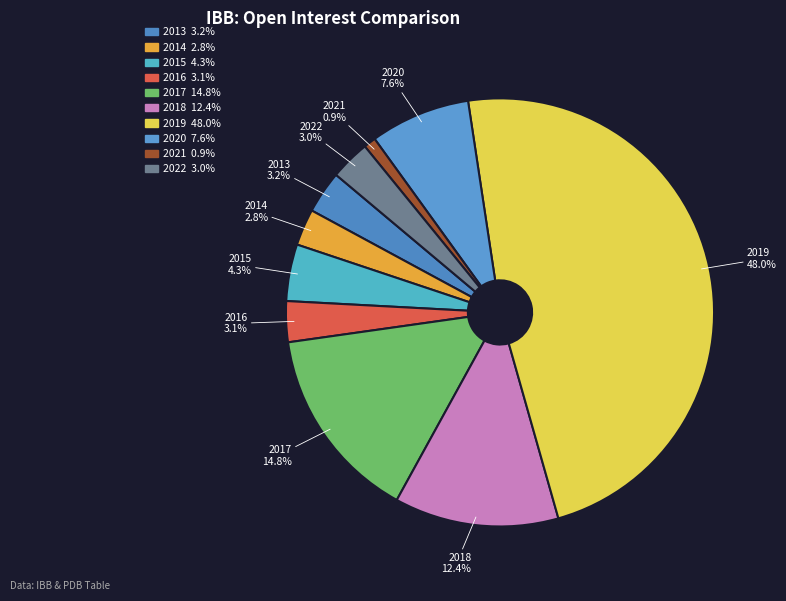

How much of the chart is everything except 2015?

95.7%